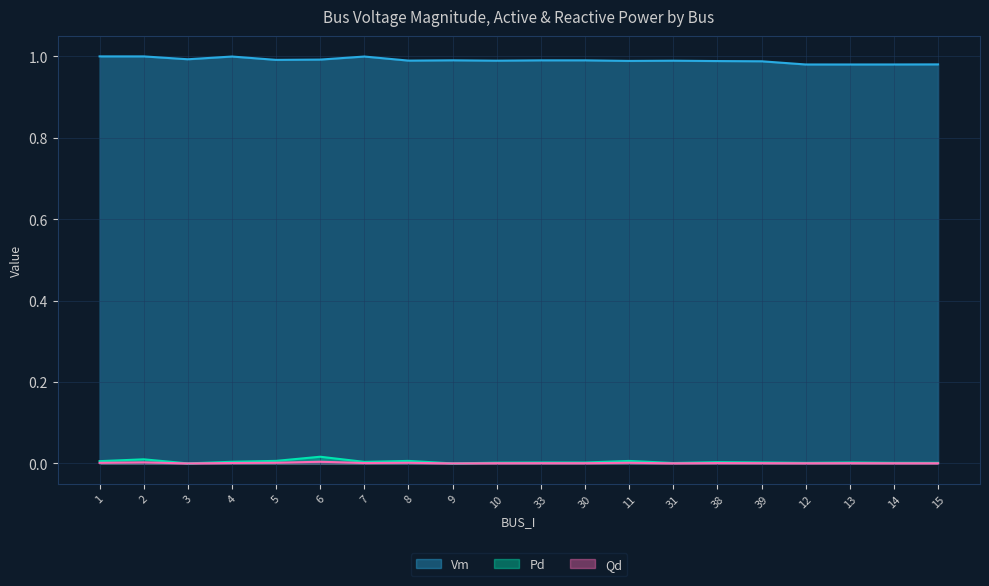

How many interior local valleys does the Qd series have?

7